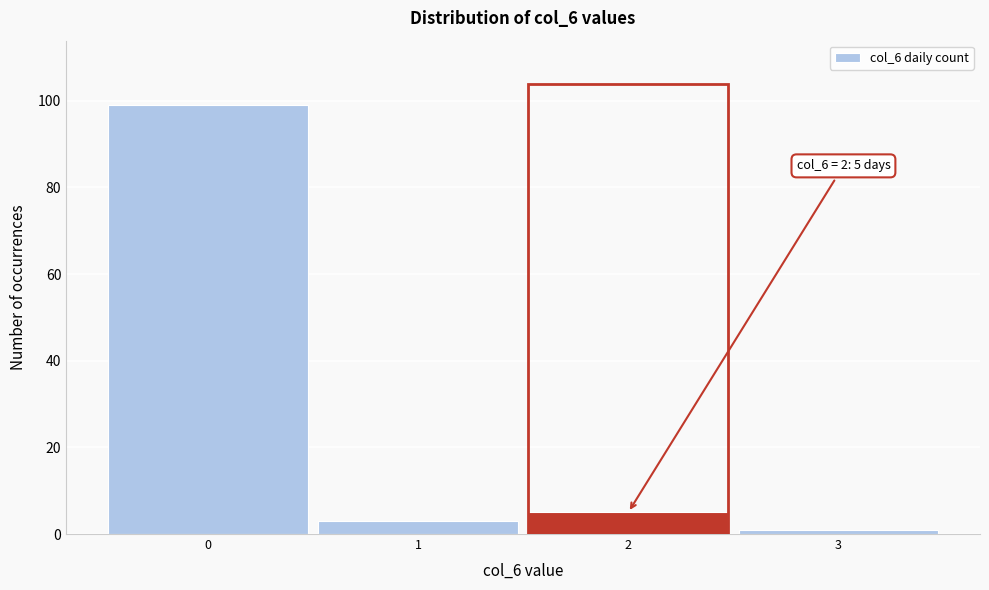

Over which range of the x-axis is the bar tallest?

-0.5 to 0.5